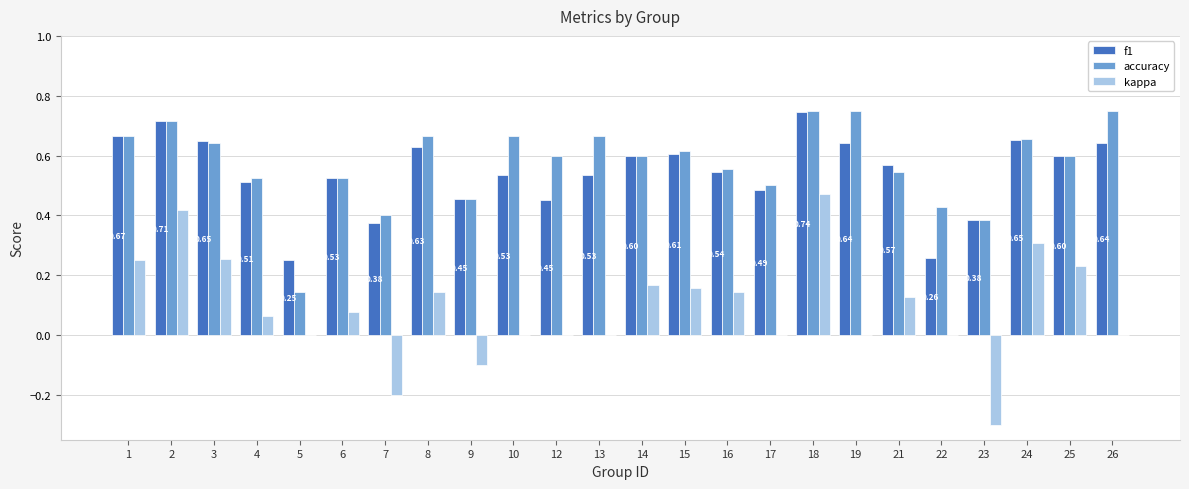

How many series are shown in this chart?

3